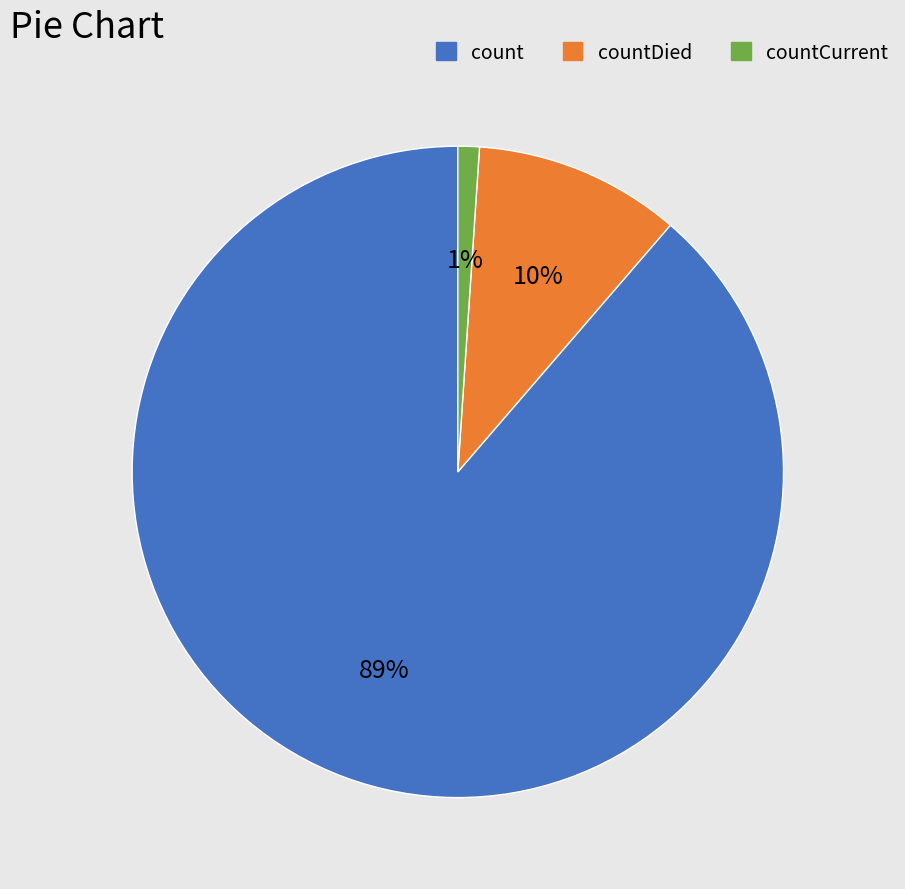

Does any single category account for the majority?

Yes